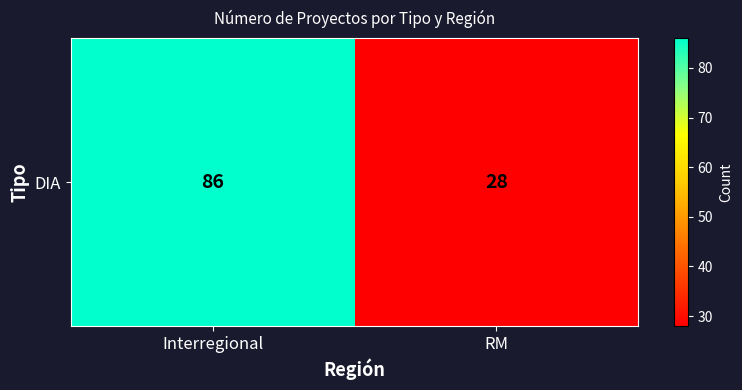

Is it true that the value at Interregional is 86?

True